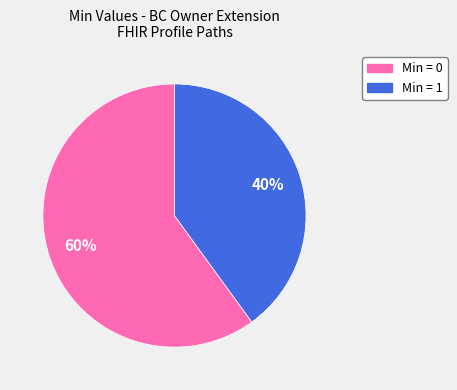

How many slices are in this pie chart?

2